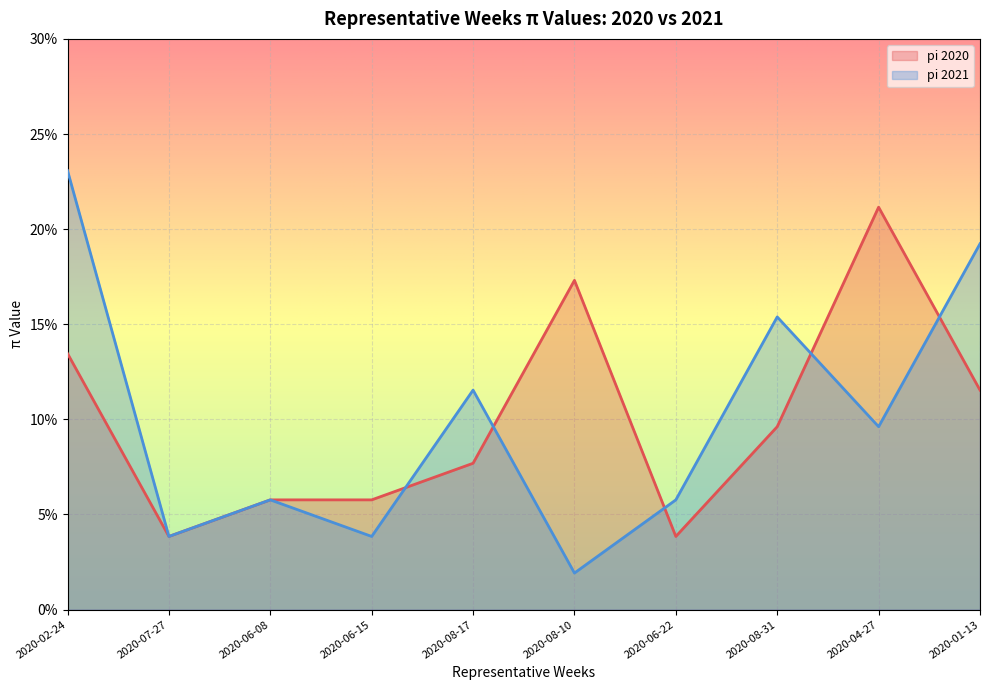

Rank the categories by pi 2021 value from highest to lowest.

2020-02-24, 2020-01-13, 2020-08-31, 2020-08-17, 2020-04-27, 2020-06-08, 2020-06-22, 2020-07-27, 2020-06-15, 2020-08-10